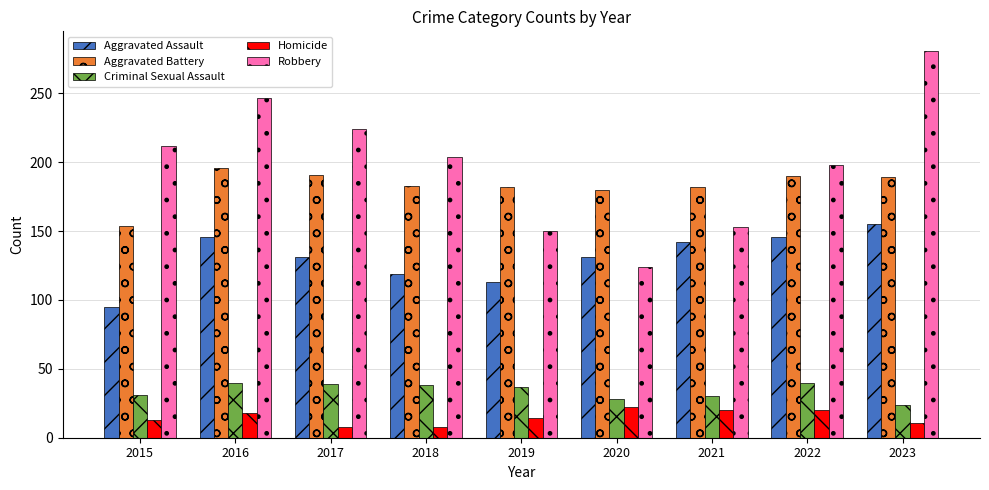

What is the spread (max minus min) of values at 2022?

178